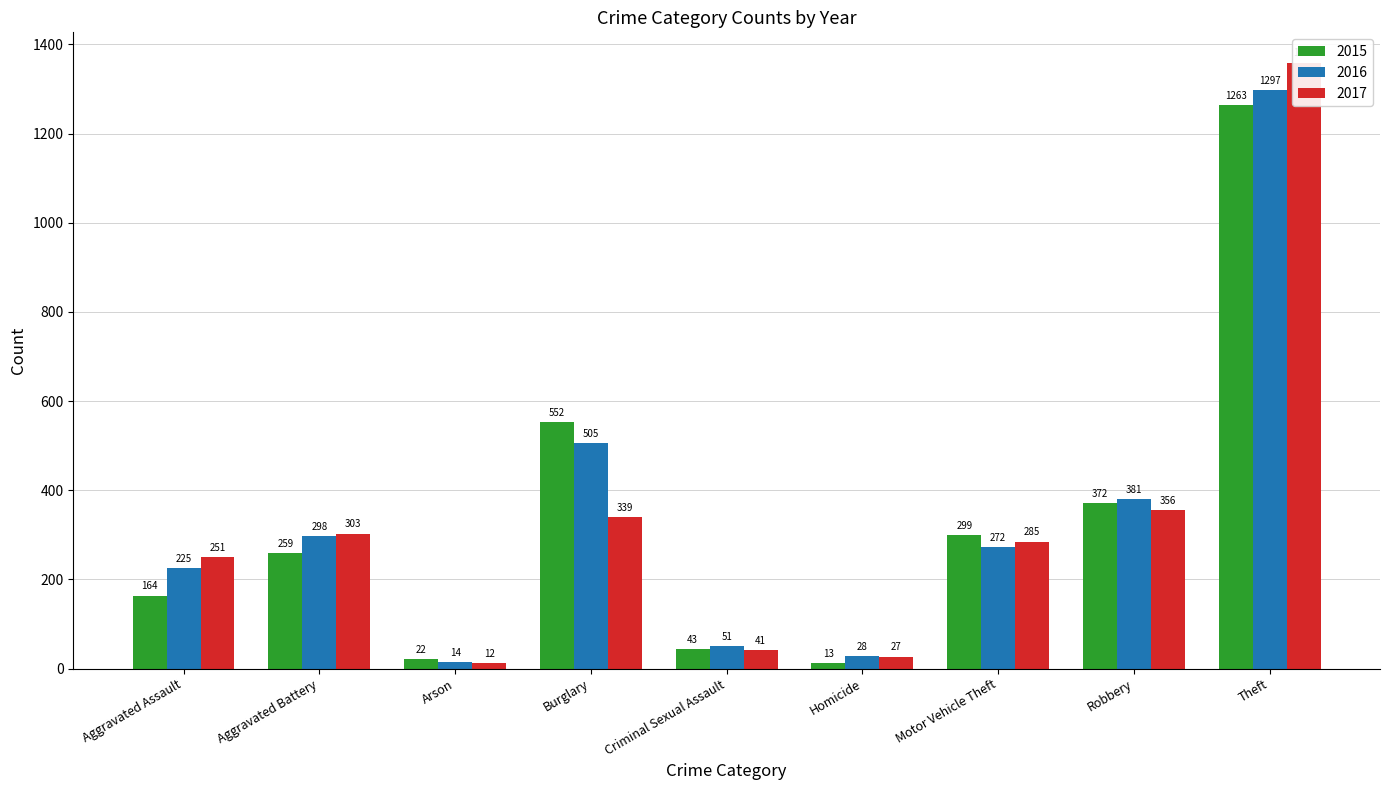

What is the total value across all series at Theft?

3919